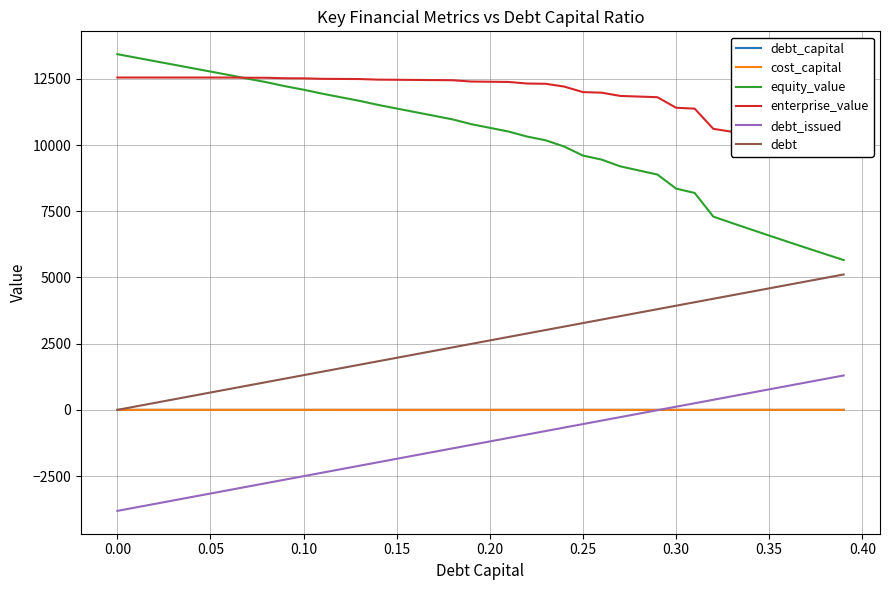

Which series has the largest total across all categories?

enterprise_value